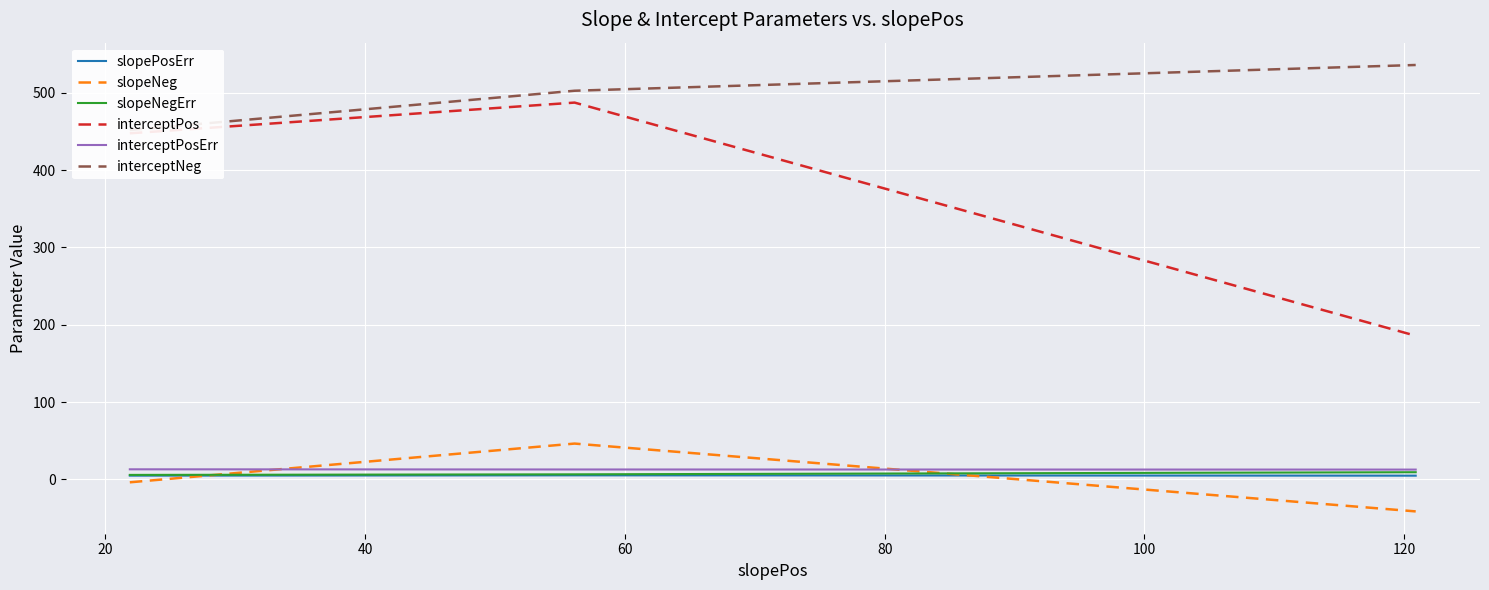

What is the difference between the maximum and minimum values in the interceptPos series?

301.6